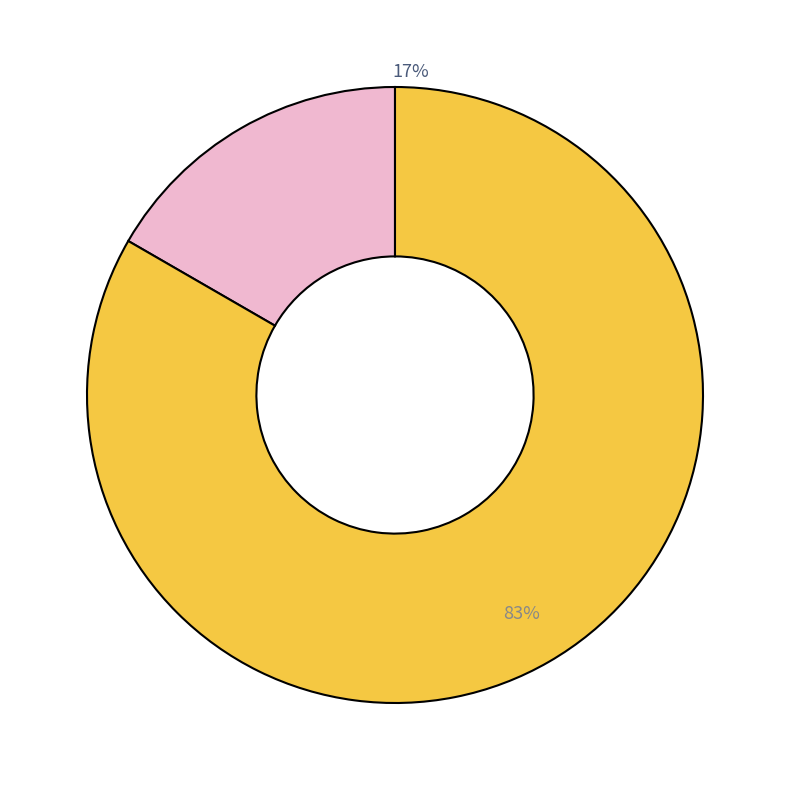

Count the number of slices in the pie.

3